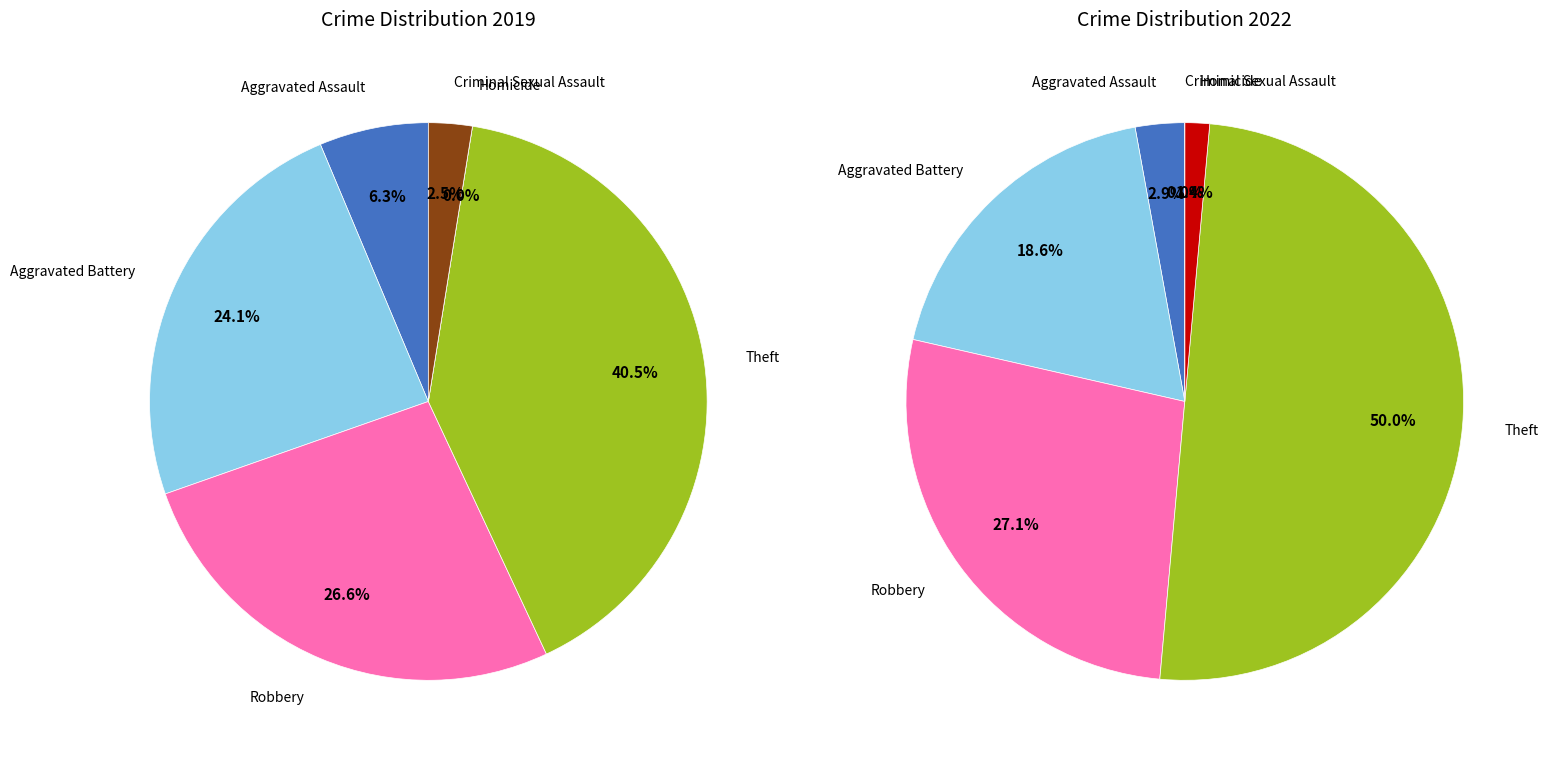

Does 4 represent more than half of the total?

No